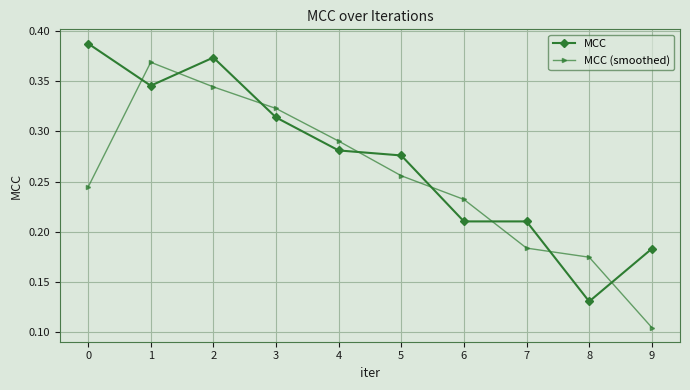

What is the sum of the MCC values at 5 and 3?

0.6